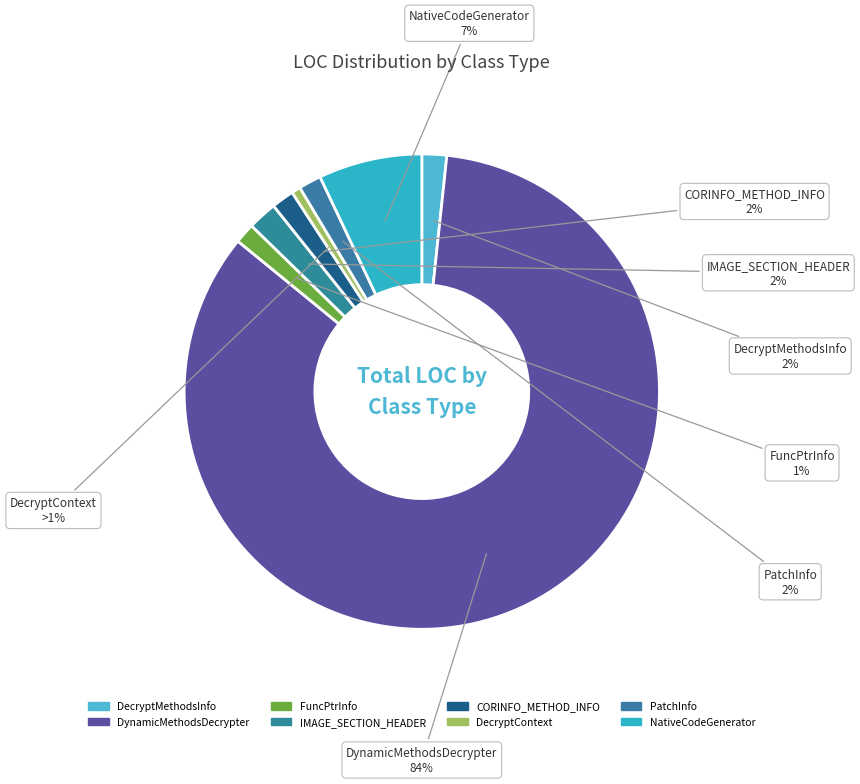

True or false: NativeCodeGenerator accounts for 7% of the total.

True